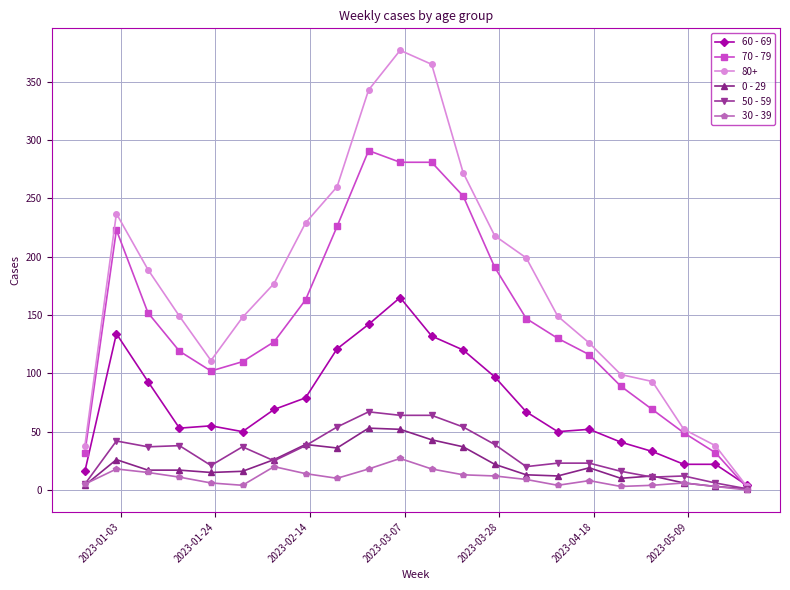

True or false: 50 - 59 has more than 2 points higher than both neighbors.

True